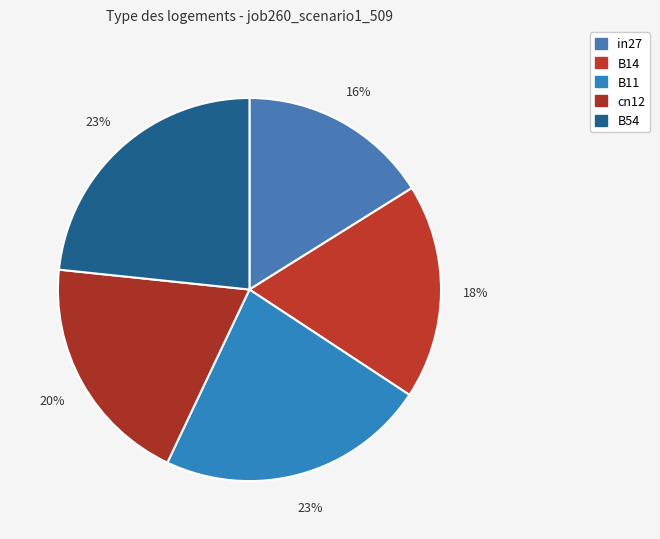

What is the total percentage of in27 and B11?

38.9%